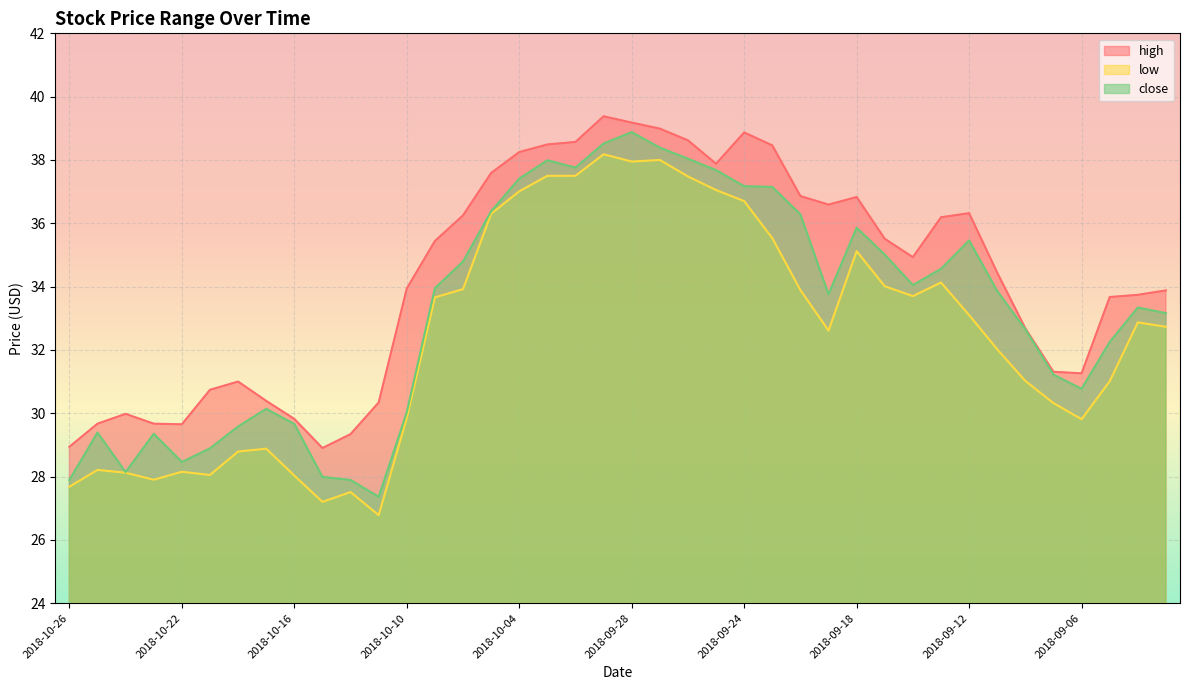

True or false: close and high intersect in this chart.

False